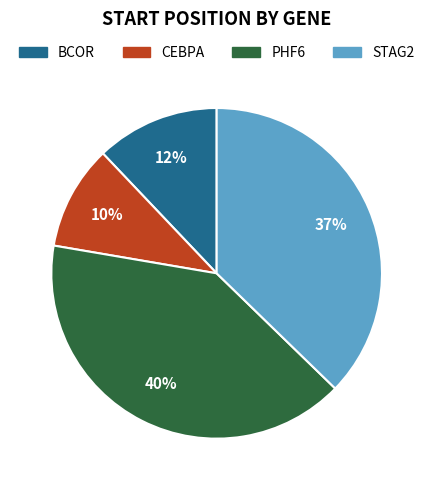

Which has a higher value, PHF6 or STAG2?

PHF6